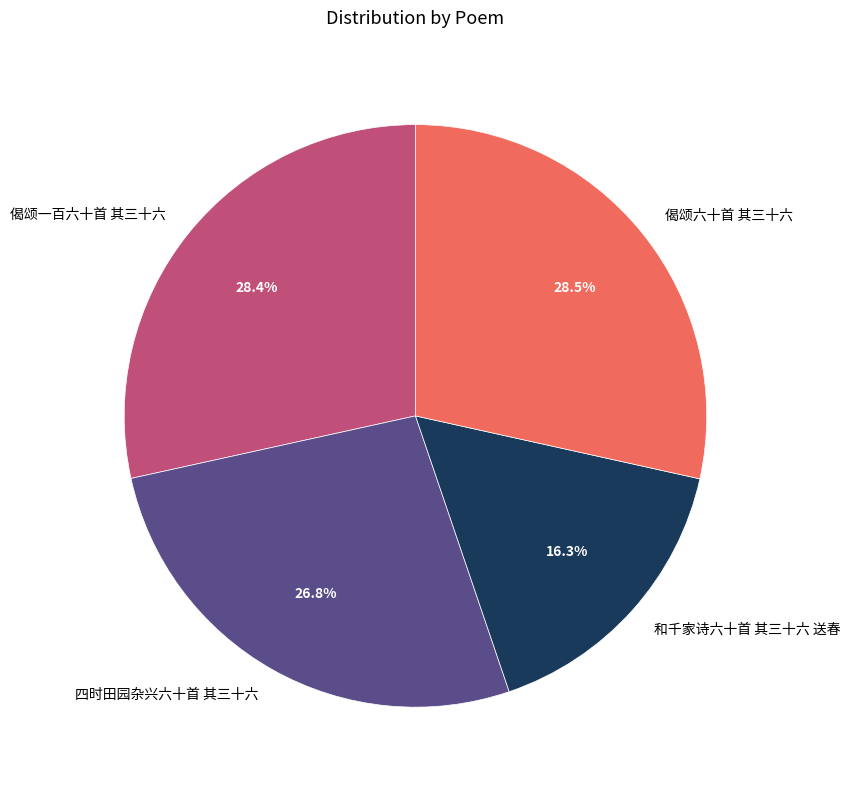

The 和千家诗六十首 其三十六 送春 slice represents 16% of the pie. True or false?

True